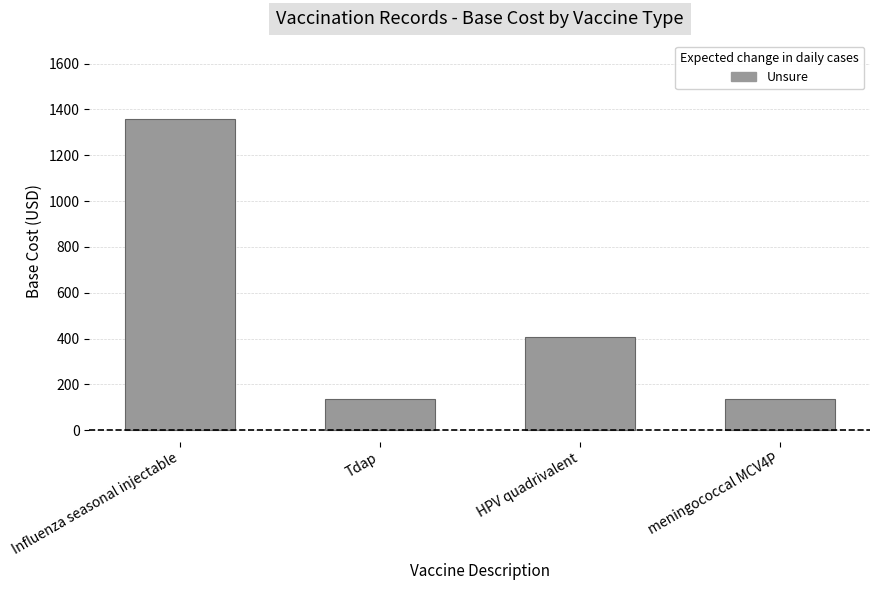

Reading right to left, extract all data points from this chart.

meningococcal MCV4P=136	HPV quadrivalent=408	Tdap=136	Influenza seasonal injectable=1360